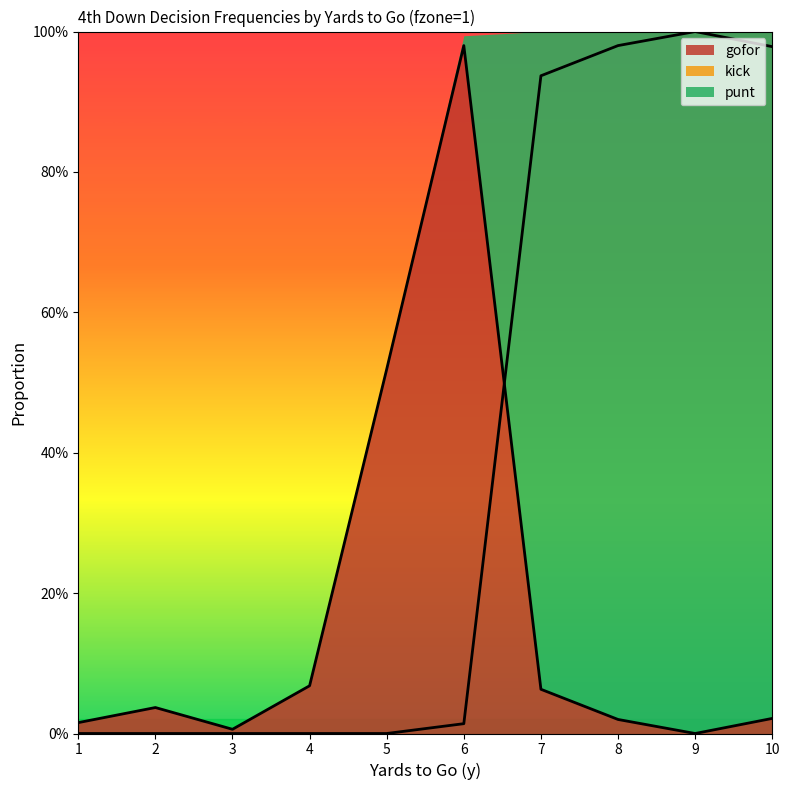

How many interior local valleys does the gofor series have?

2